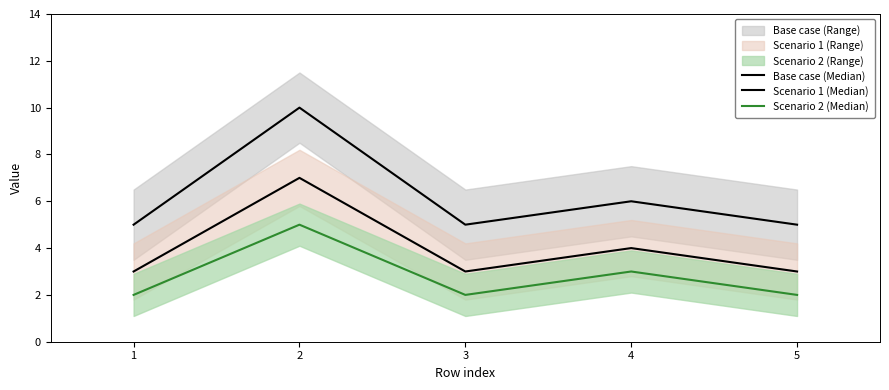

True or false: Scenario 2 (Median) and Base case (Median) cross at least once.

False